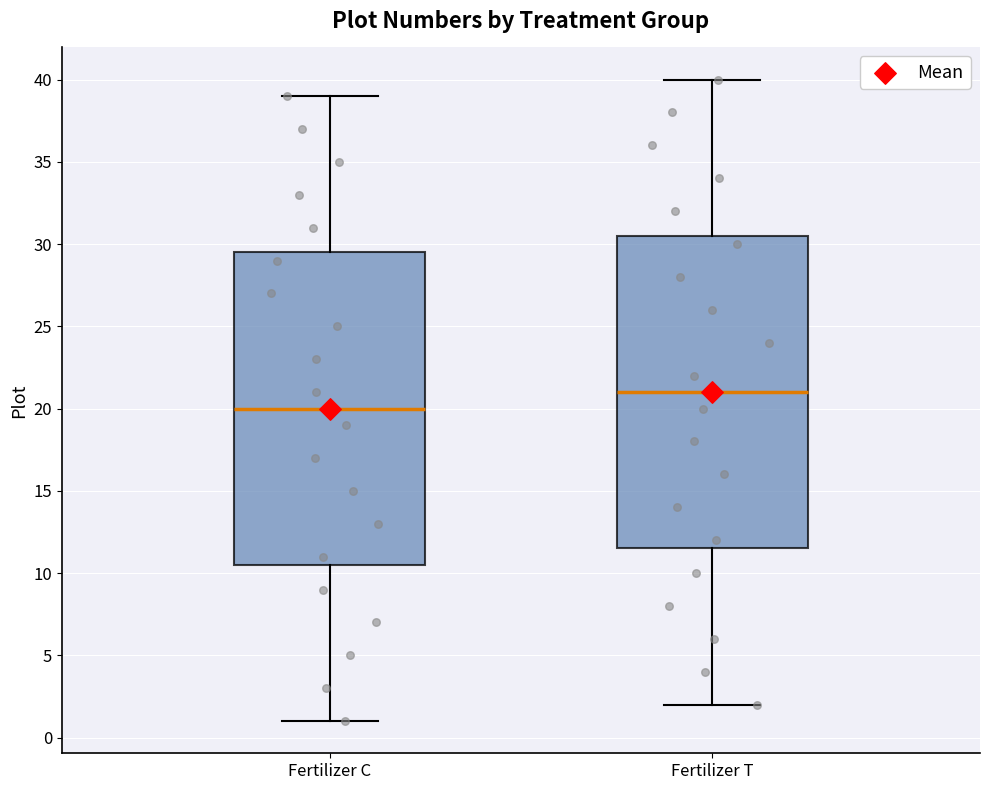

Reading left to right, read every box against the y-axis: the position of its median line, the range the box covers, and the ends of its whiskers. The values are not printed on the chart, so give them approximately, as read against the axis.

Fertilizer C: median 20.0, box 10.5 to 29.5, whiskers 1.0 to 39.0
Fertilizer T: median 21.0, box 11.5 to 30.5, whiskers 2.0 to 40.0